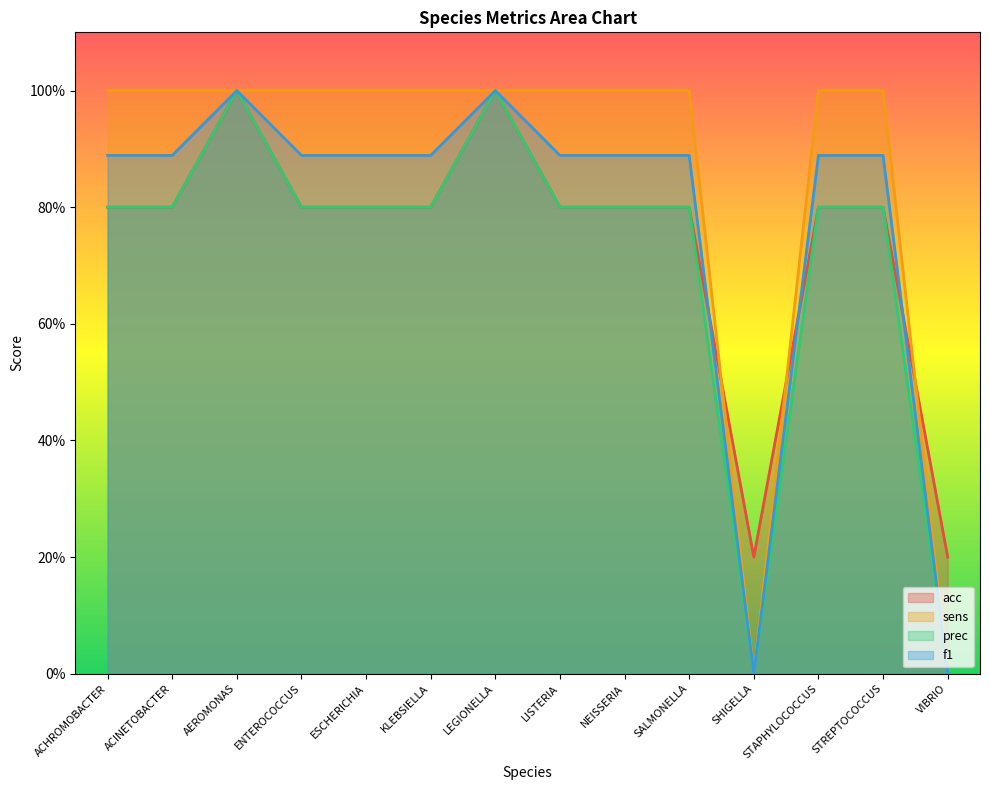

How many lines are shown in the chart?

4